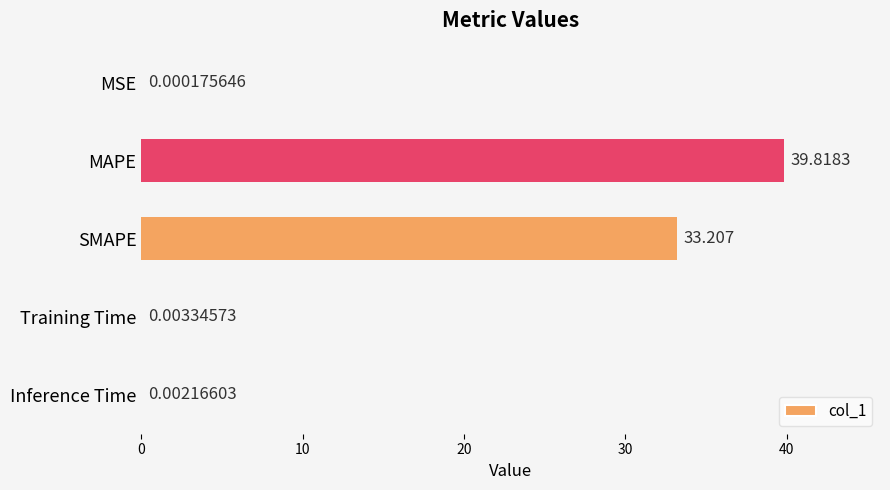

Where is the data nearest to the value 19?

SMAPE